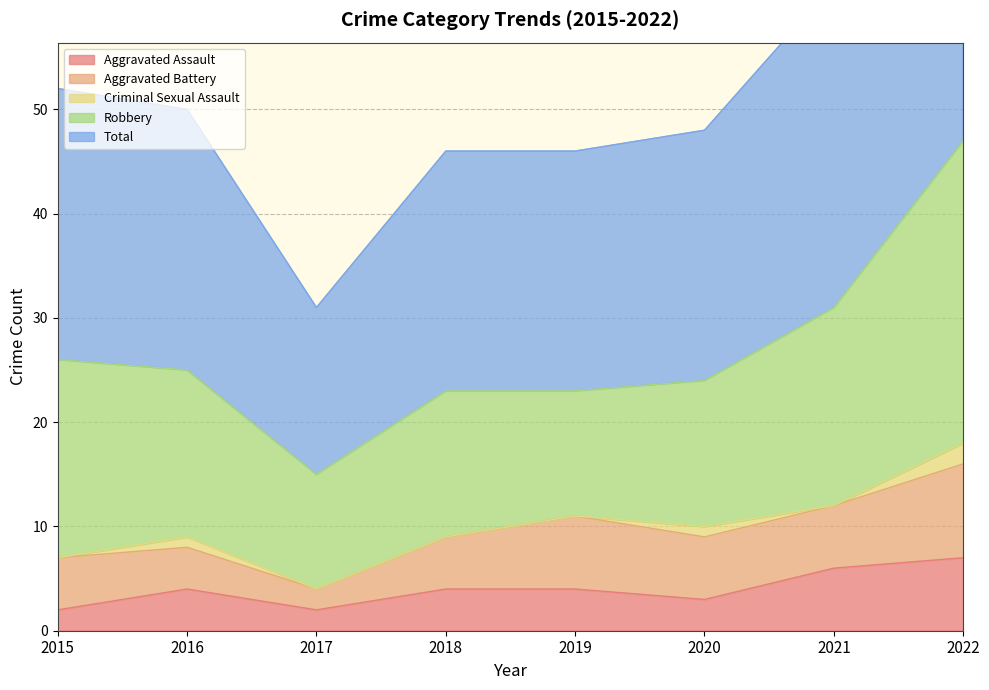

Reading right to left, extract all data points from this chart.

Aggravated Assault: 7	6	3	4	4	2	4	2
Aggravated Battery: 9	6	6	7	5	2	4	5
Criminal Sexual Assault: 2	0	1	0	0	0	1	0
Robbery: 29	19	14	12	14	11	16	19
Total: 47	31	24	23	23	16	25	26